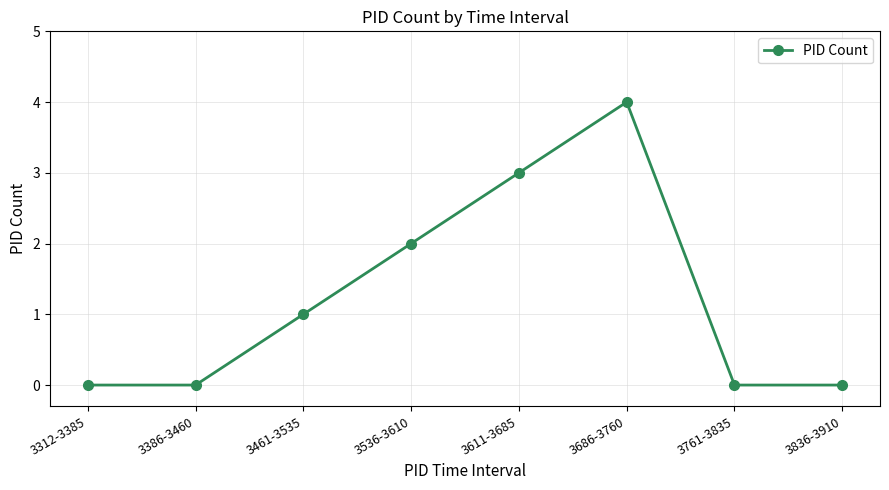

What is the difference between the maximum and second lowest values?

4